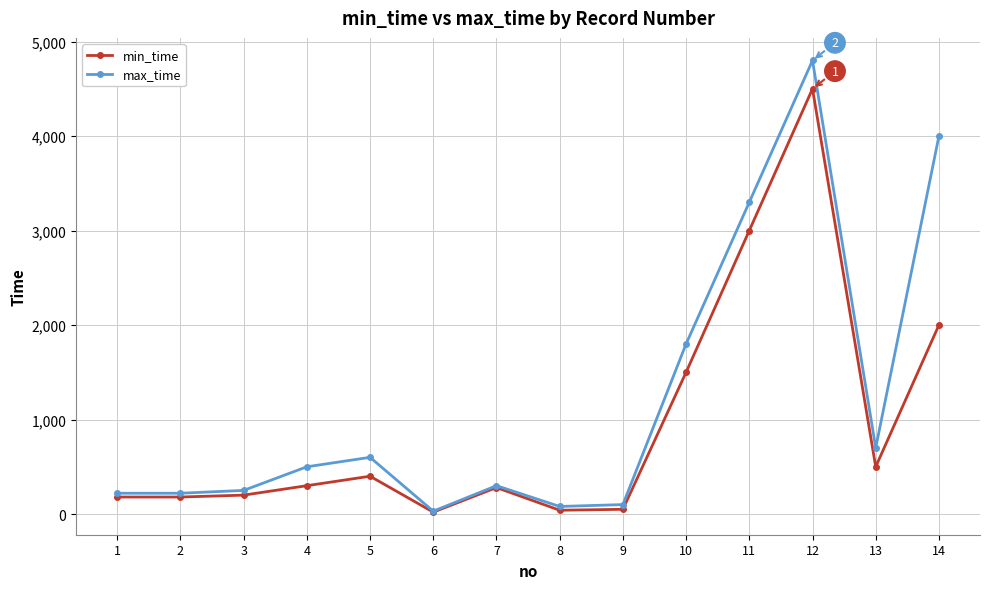

At which category is the sum across all series the highest?

12